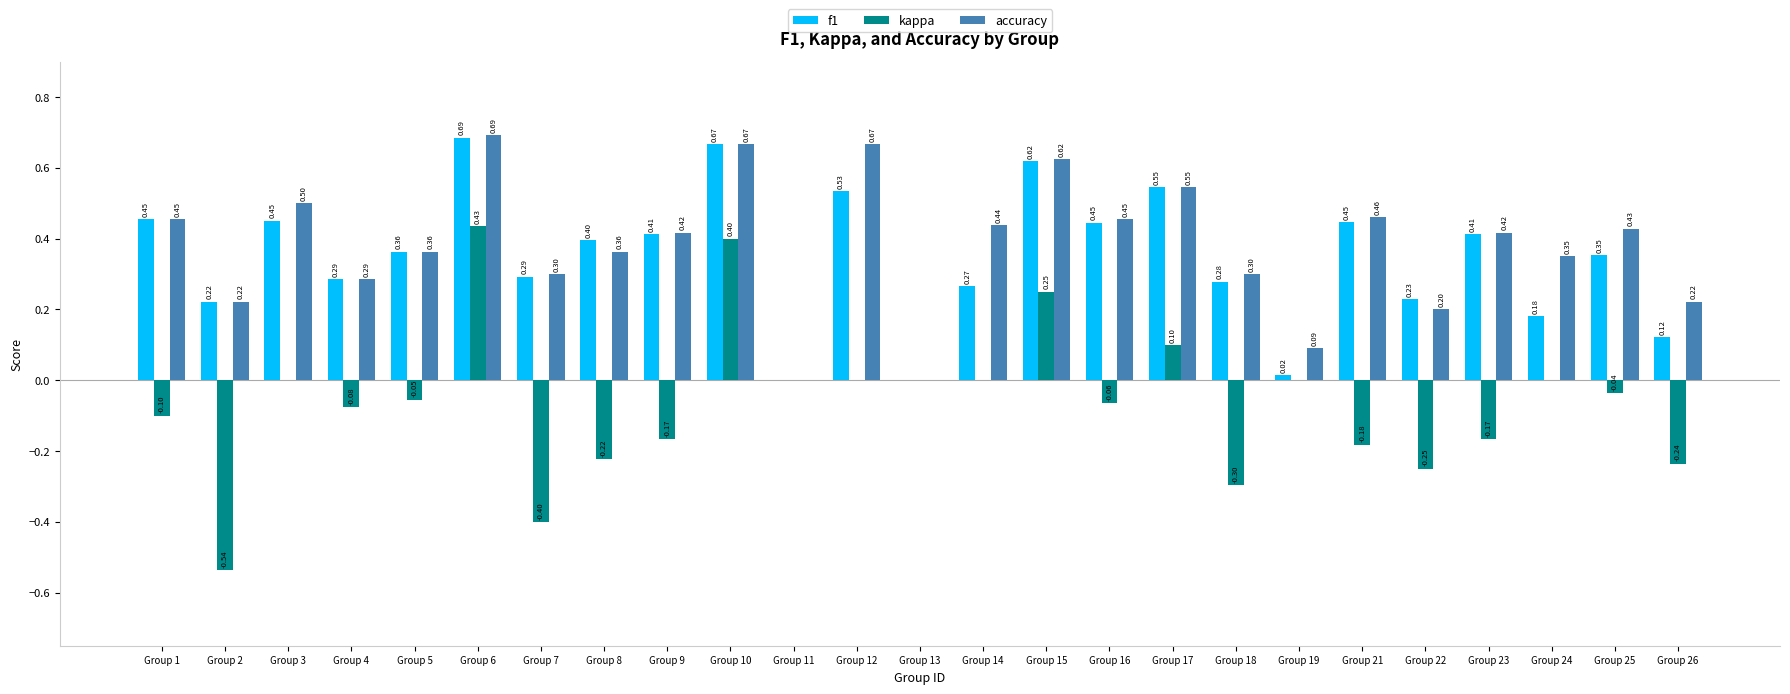

What is the sum of all f1 values?

8.7